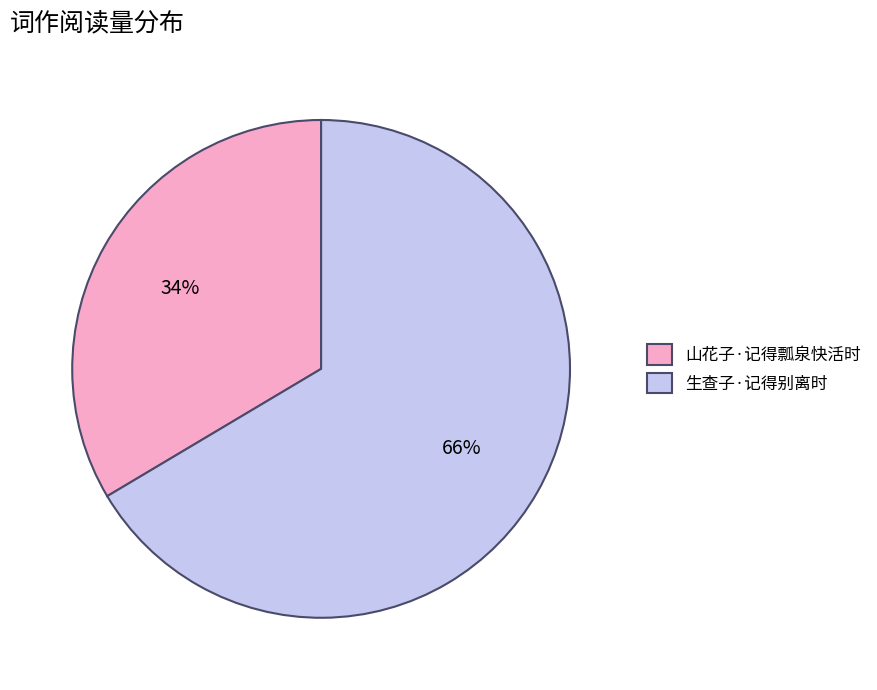

Between 山花子·记得瓢泉快活时 and 生查子·记得别离时, which is larger?

生查子·记得别离时